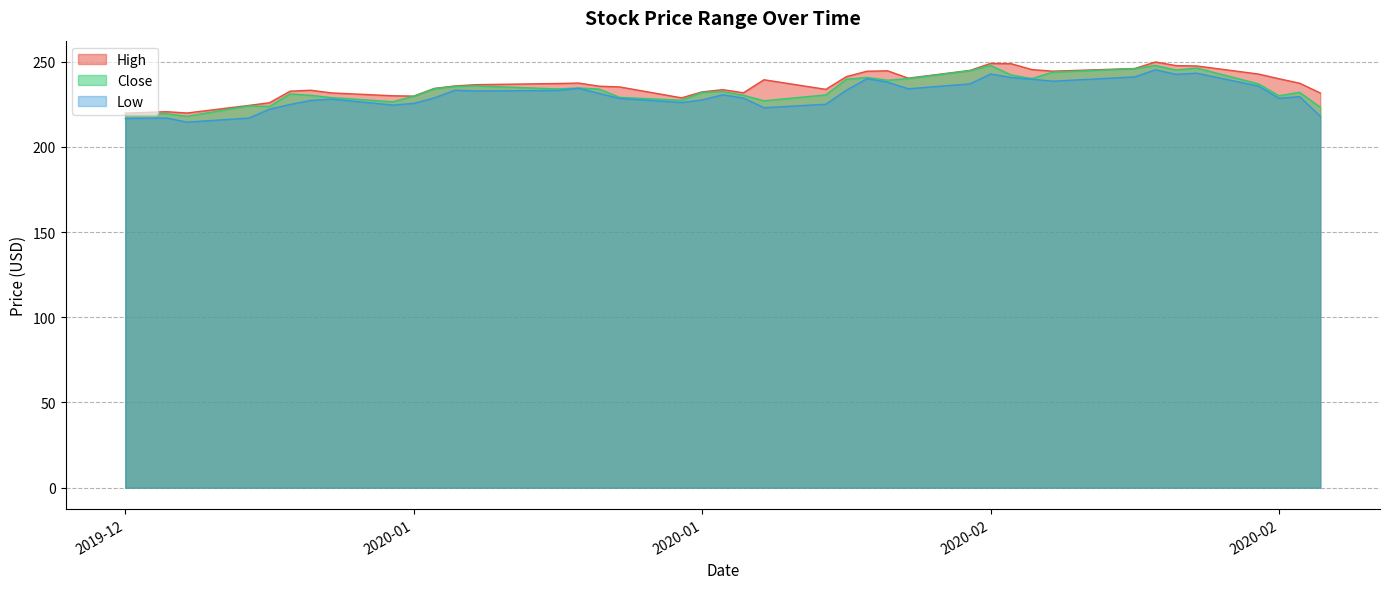

At 2020-01-21, list the series in order from largest to smallest.

High, Close, Low